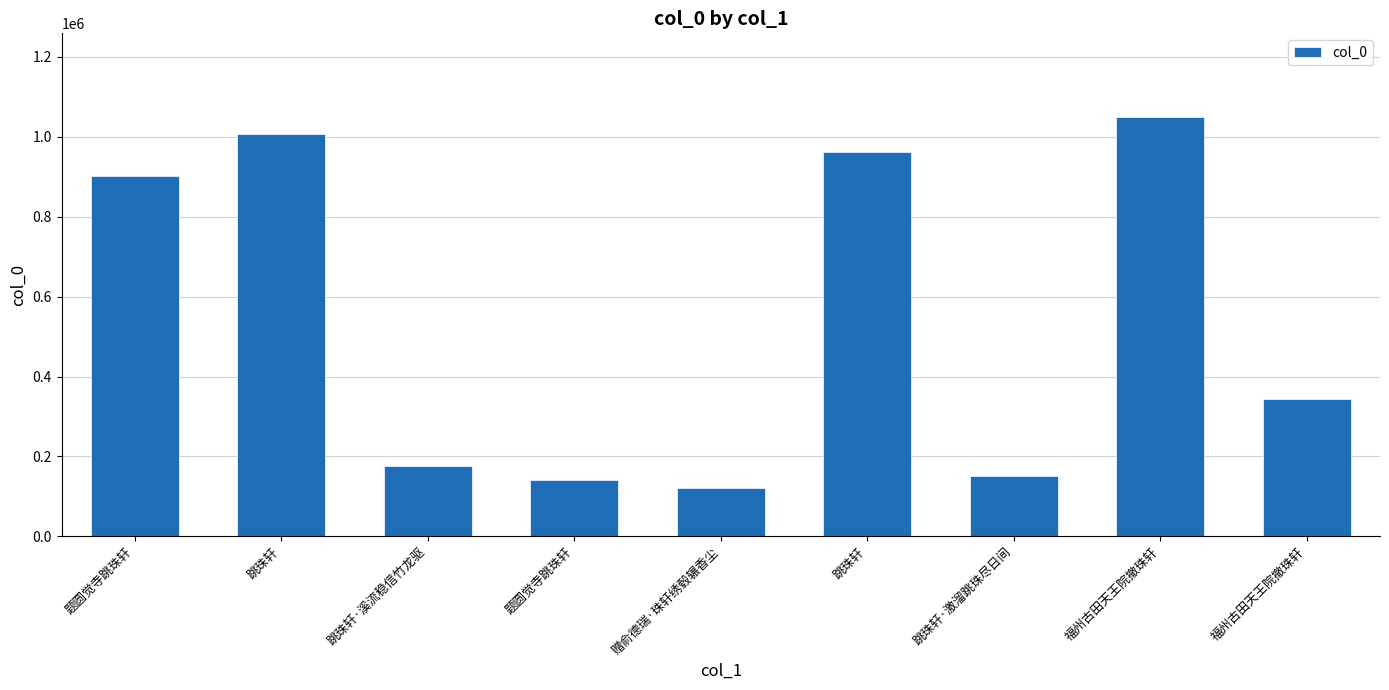

How many data points are less than 343301?

4